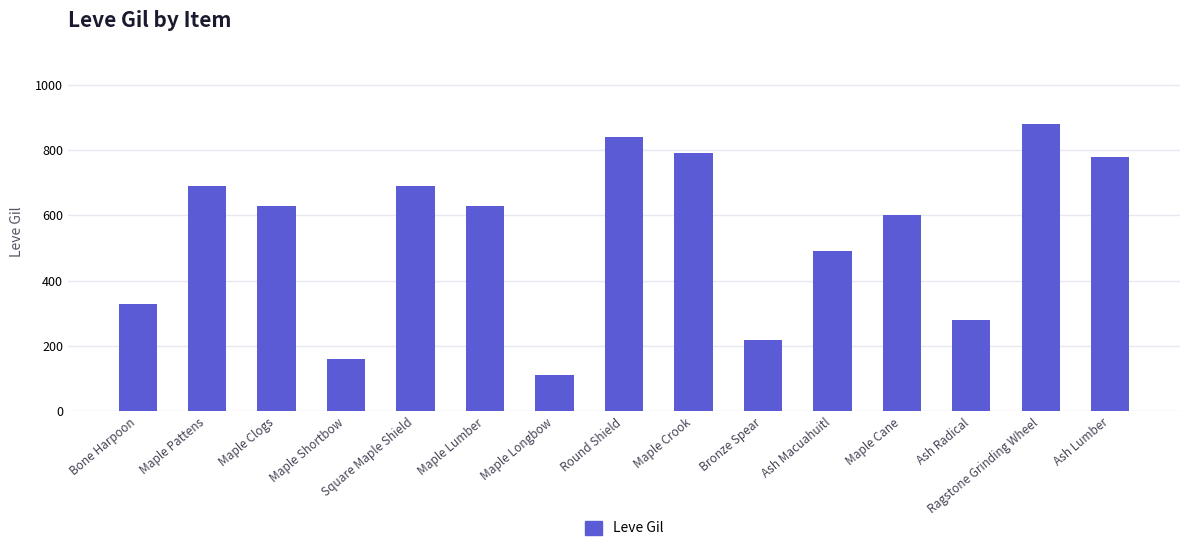

What is the label of the 15th bar from the right?

Bone Harpoon